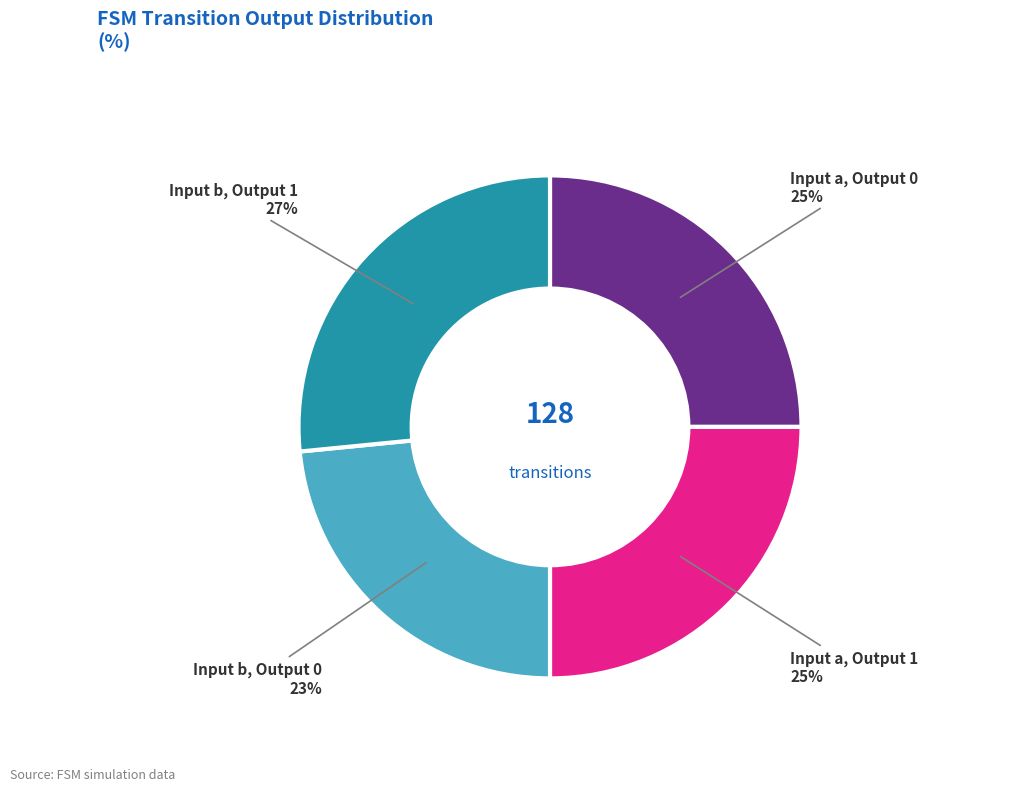

To the nearest percent, what is the average slice percentage?

25%